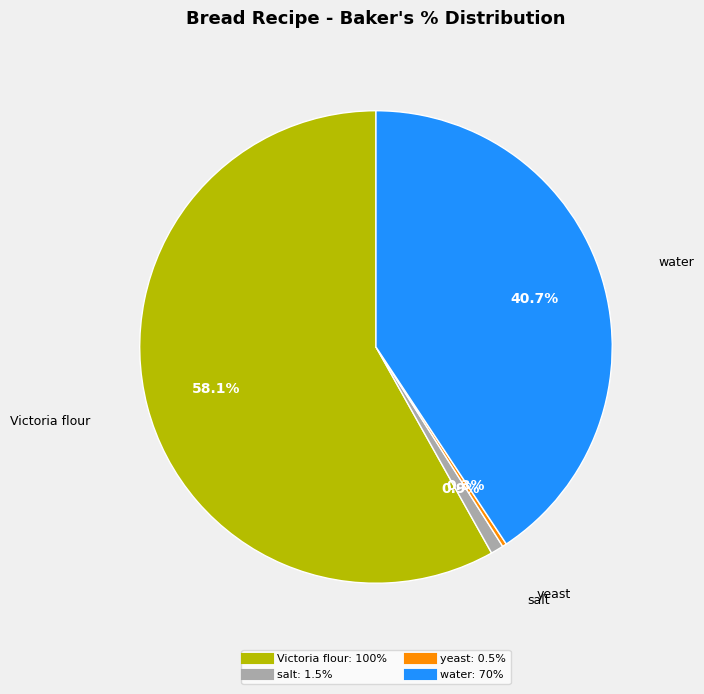

To the nearest percent, what is the difference between the yeast and salt slice percentages?

1%